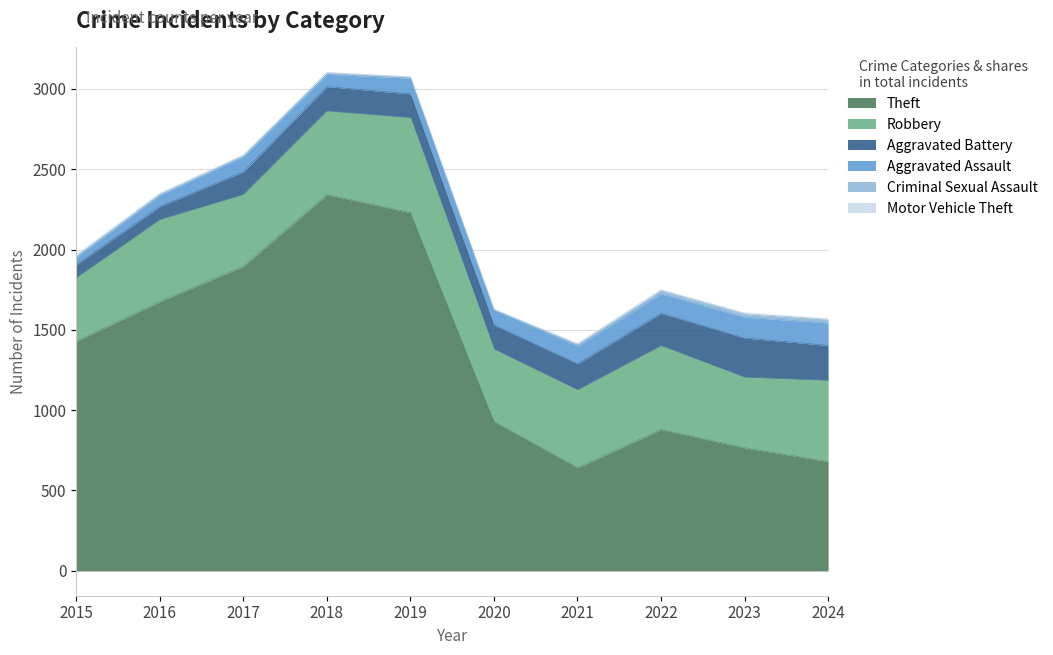

At how many categories does at least one series exceed 2156?

2